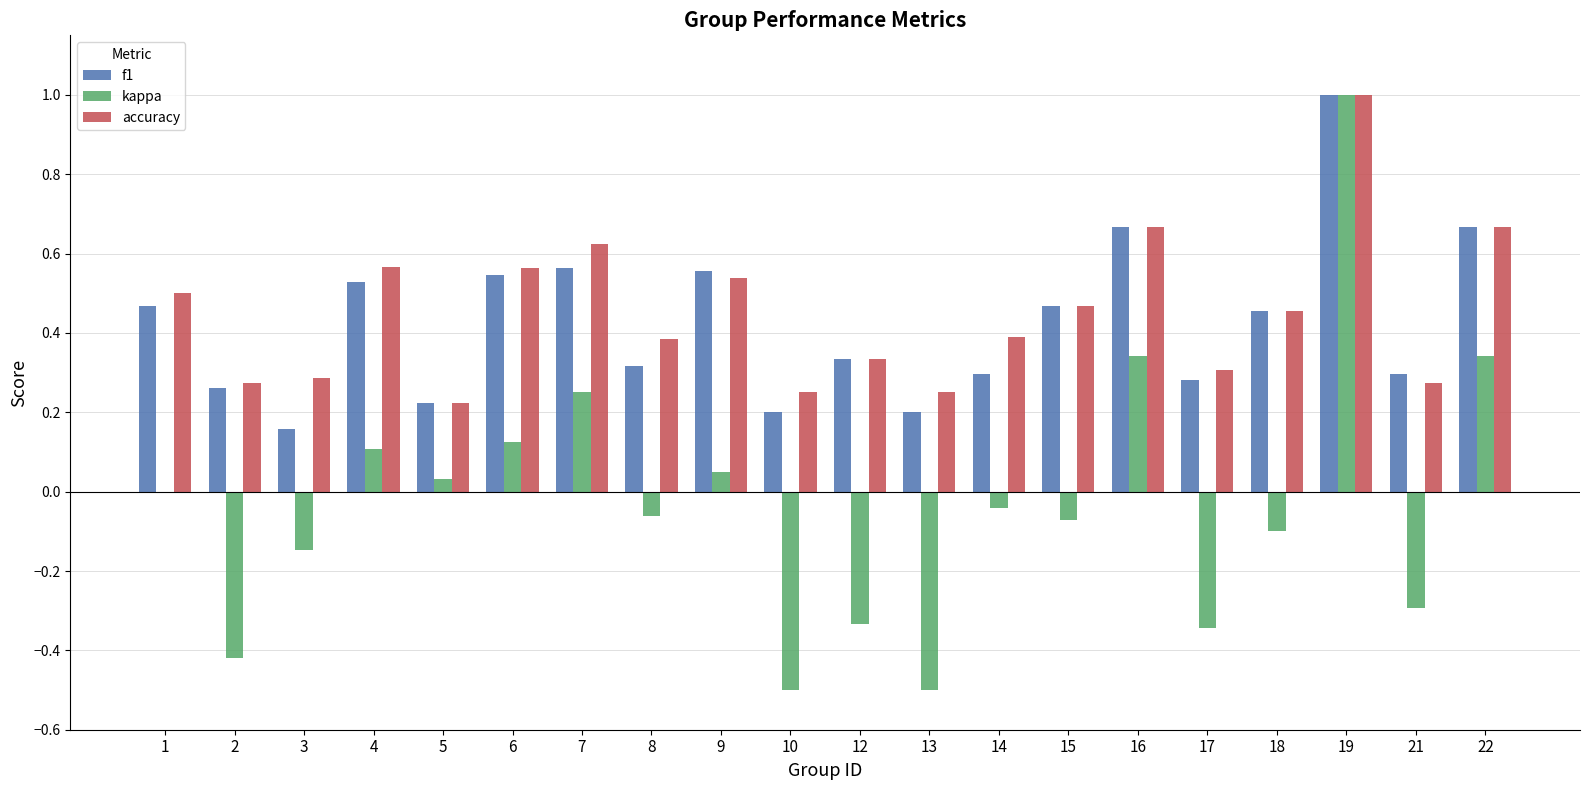

Which category has the highest value in the kappa series?

19